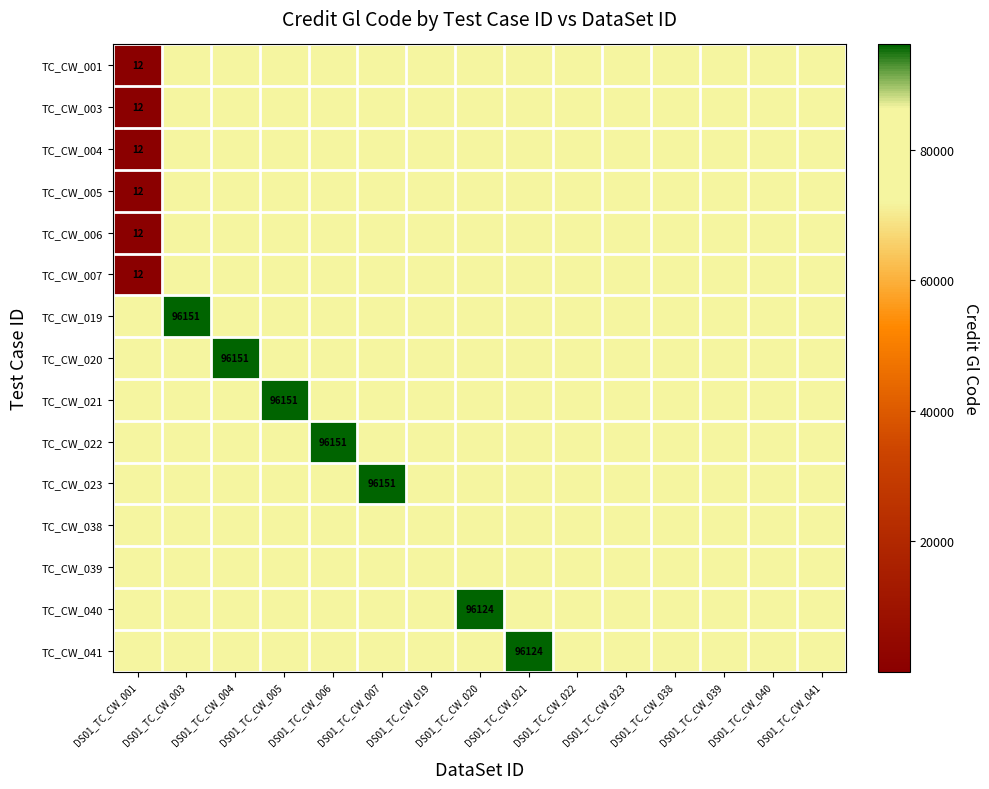

What is the maximum value shown in the chart?

96151.0